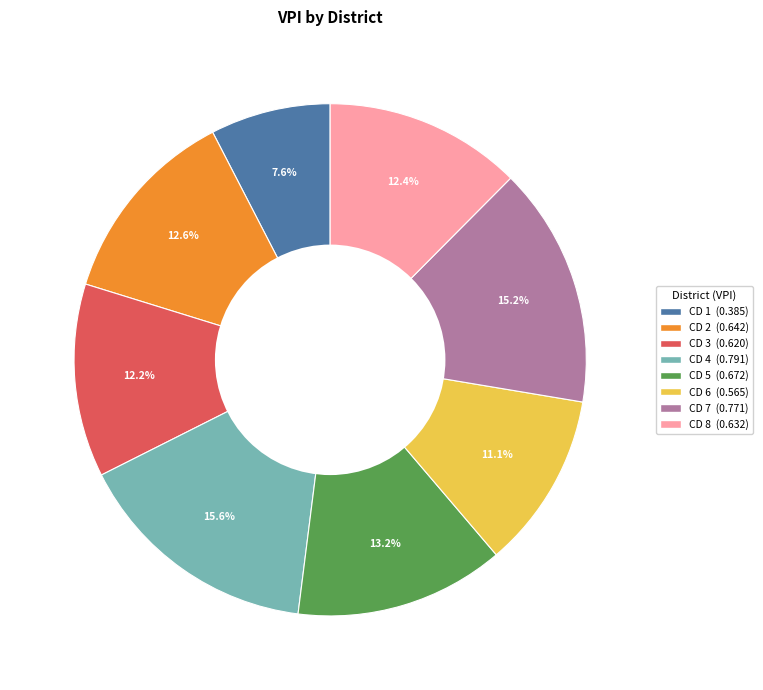

Between CD 7 and CD 3, which is larger?

CD 7